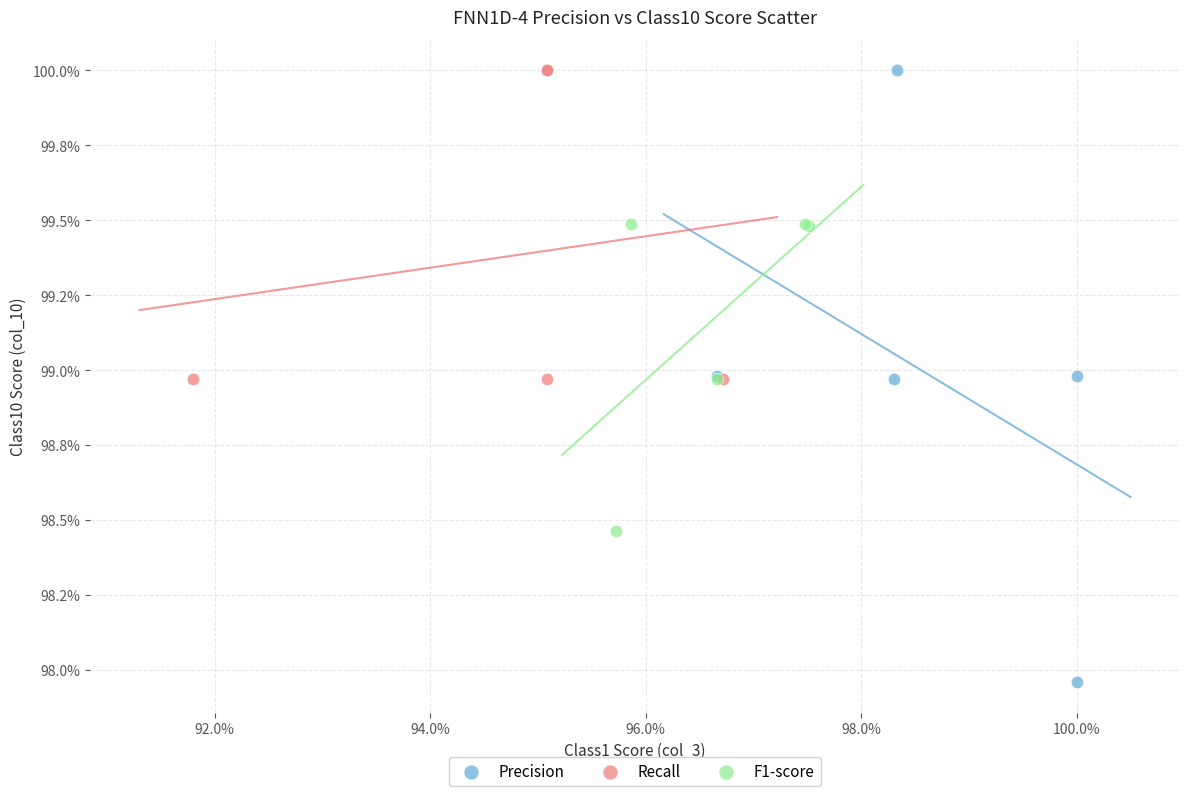

What are all the series names shown in the legend?

Precision, Recall, F1-score